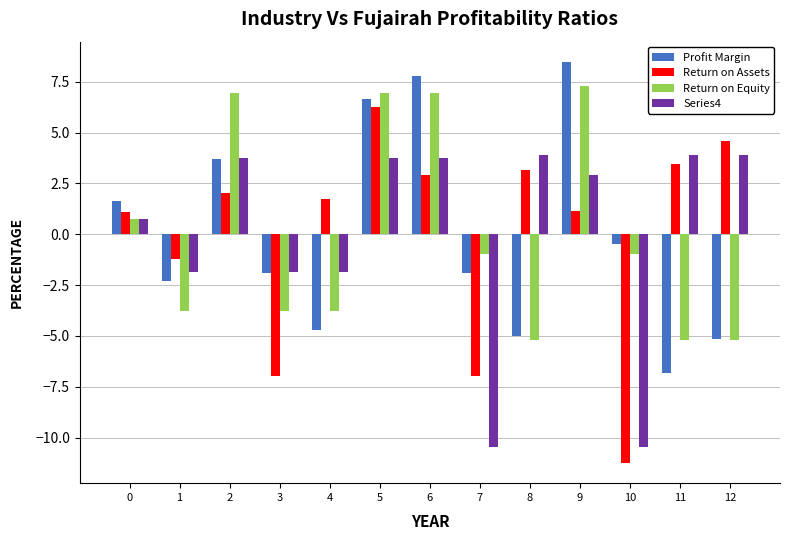

What is the difference between the maximum and minimum values in the Series4 series?

14.3